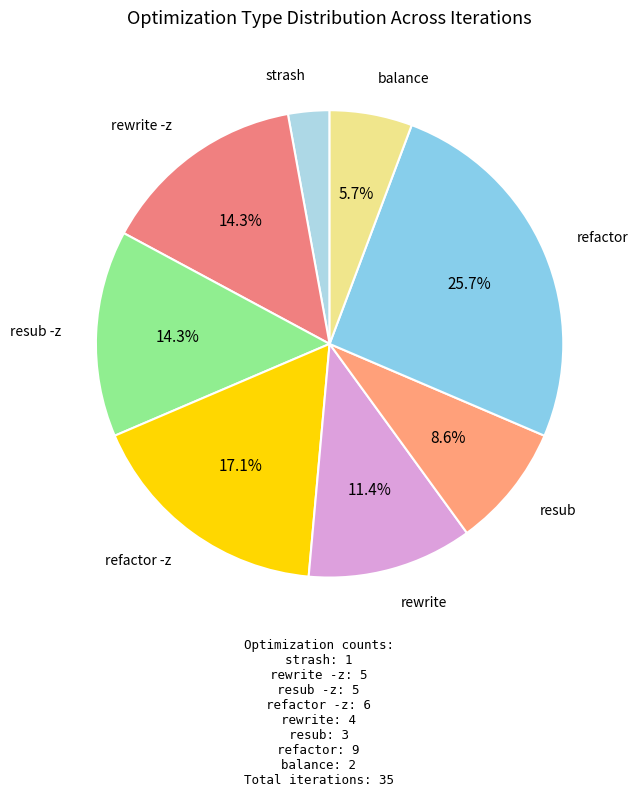

Which slice is the smallest?

strash